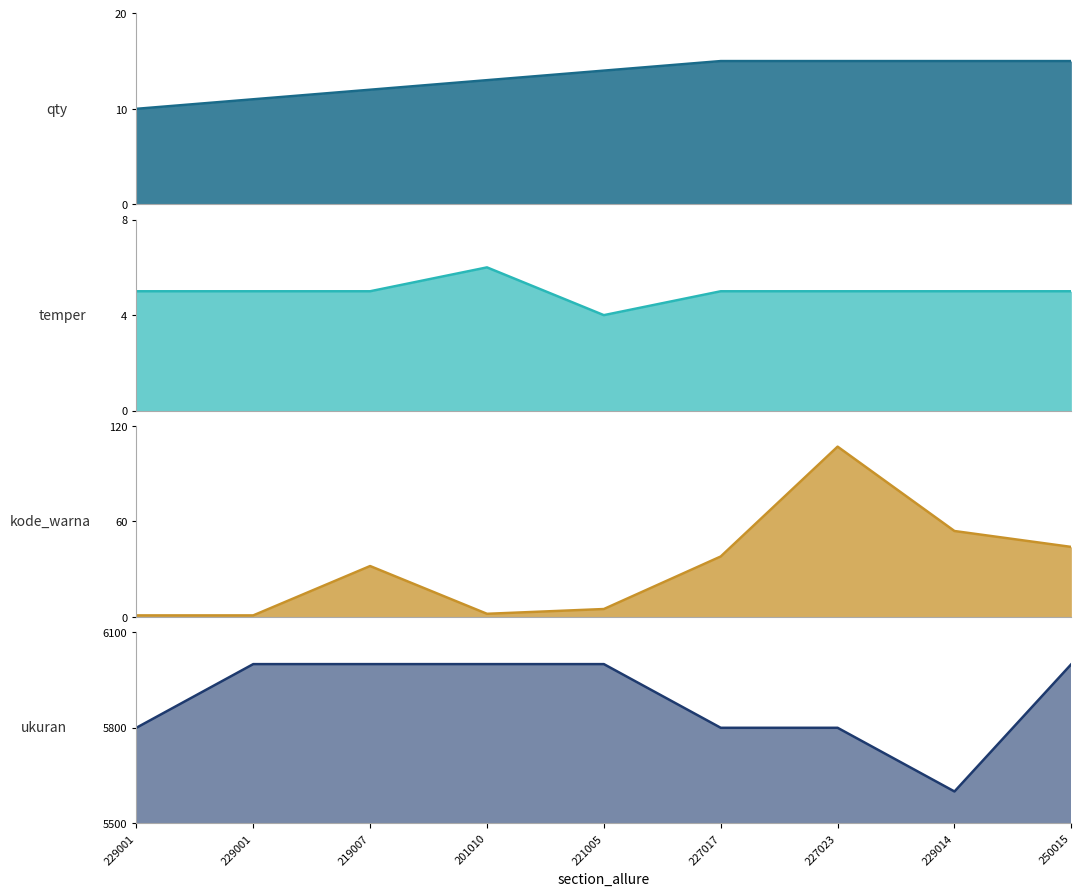

Where do kode_warna_line and qty_line first cross each other?

229001 and 219007